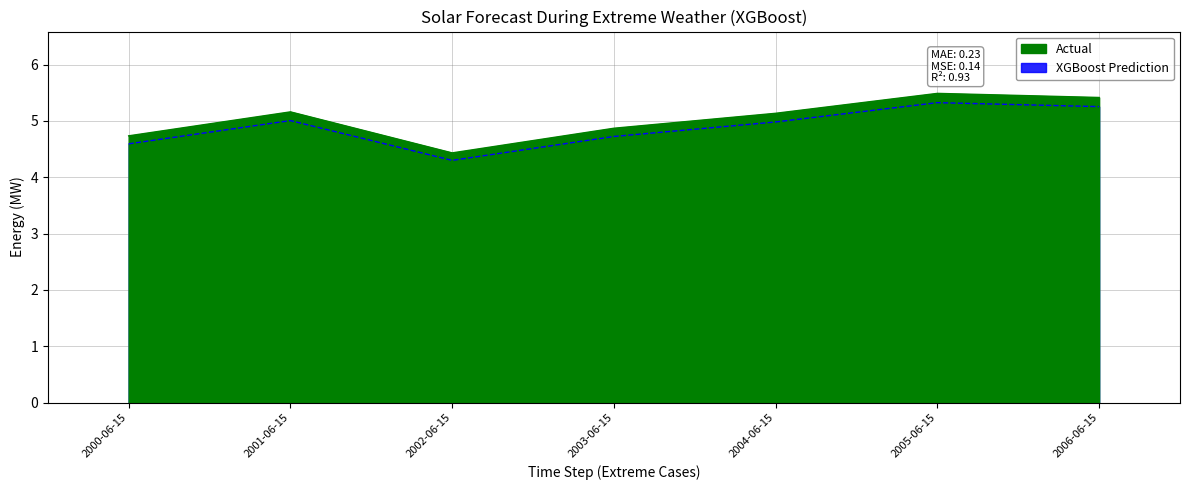

Which category has the highest value across all series?

2005-06-15